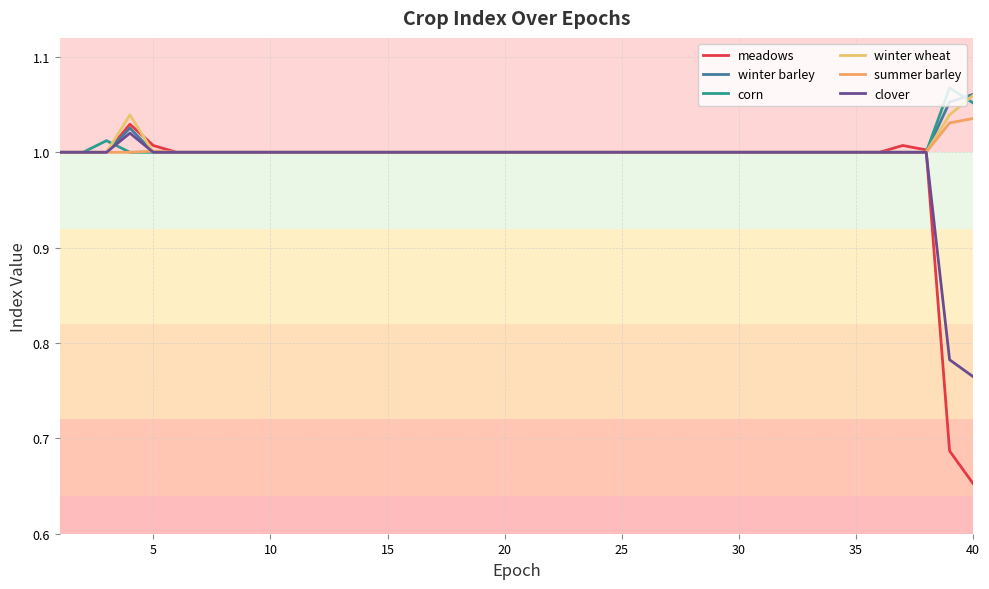

Which category has the highest value in the winter barley series?

40